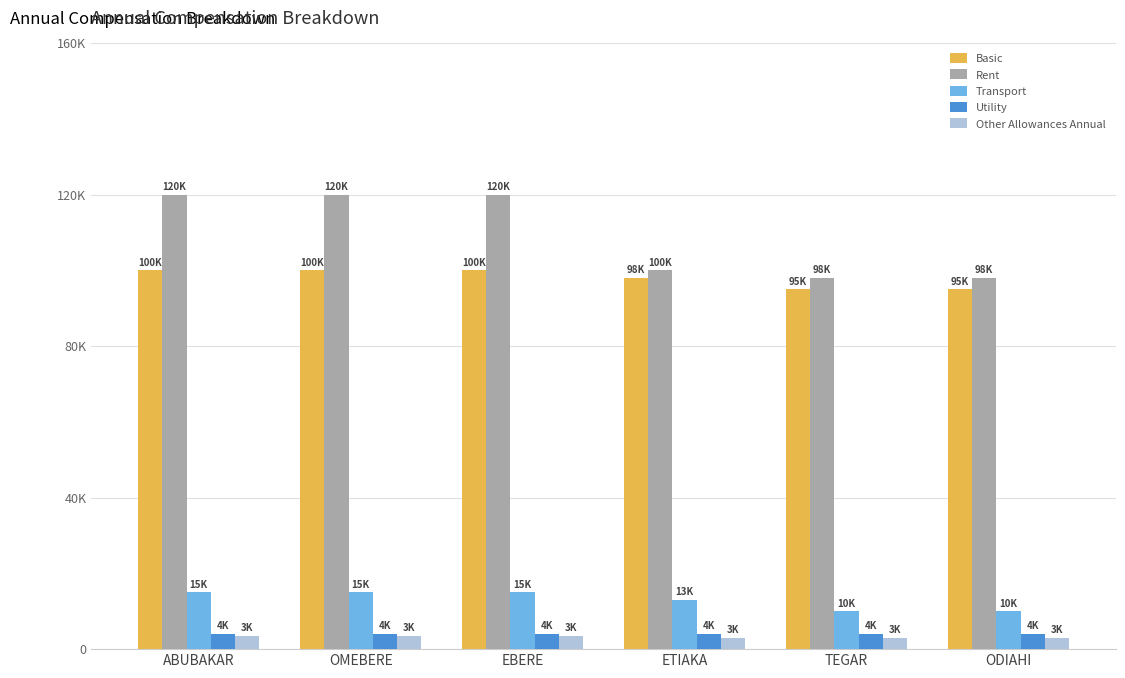

What are all the series names shown in the legend?

Basic, Rent, Transport, Utility, Other Allowances Annual